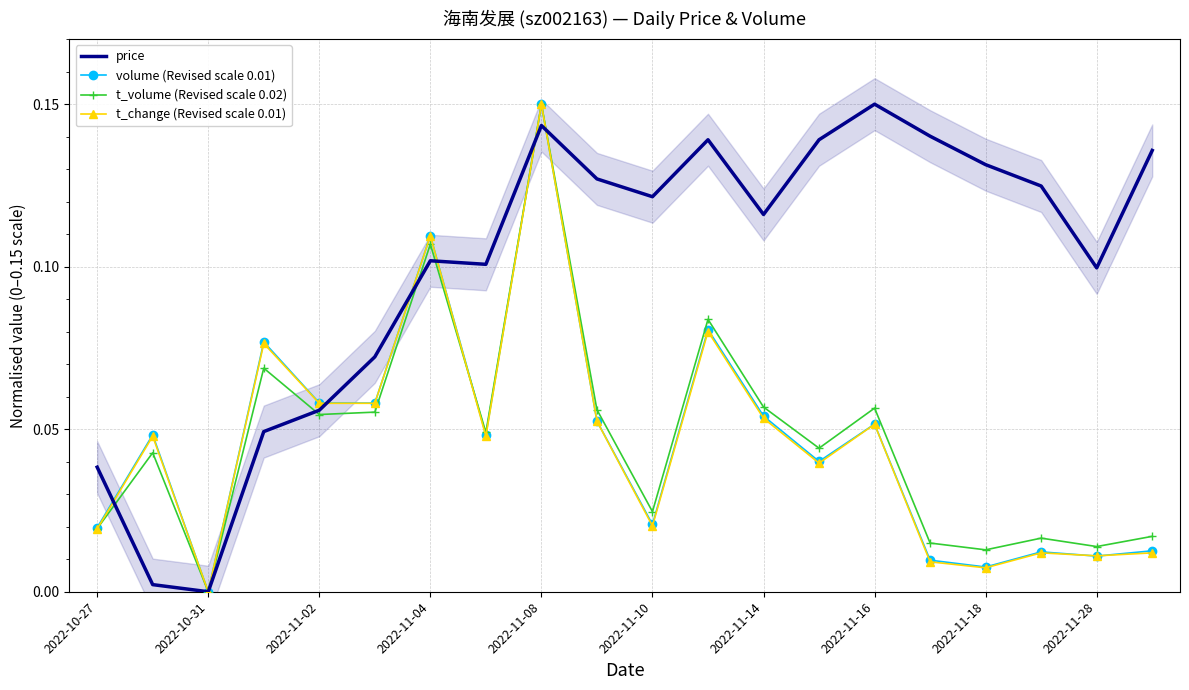

What is the difference between the maximum and second lowest values in the t_change (Revised scale 0.01) series?

0.1